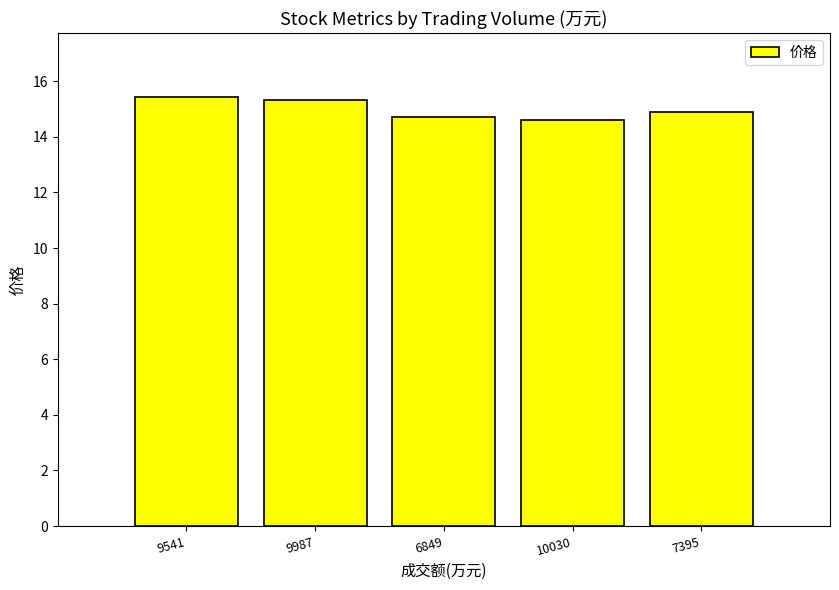

Reading right to left, list all the values displayed in this chart.

7395=14.9	10030=14.6	6849=14.7	9987=15.3	9541=15.4